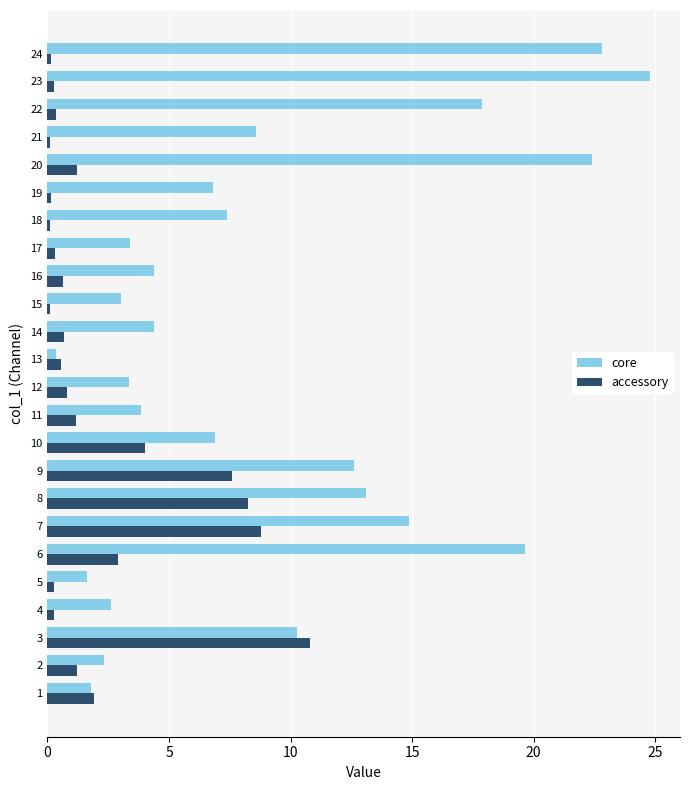

At which category is the sum across all series the highest?

23